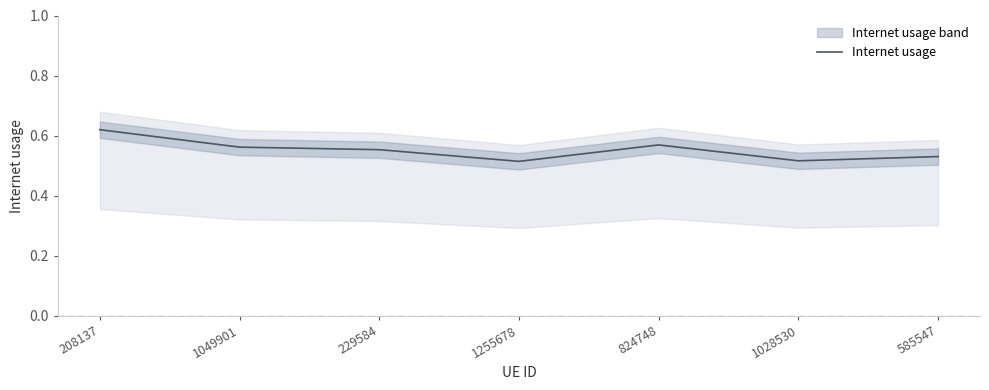

Reading left to right, extract all data points from this chart.

0.6	0.6	0.6	0.5	0.6	0.5	0.5